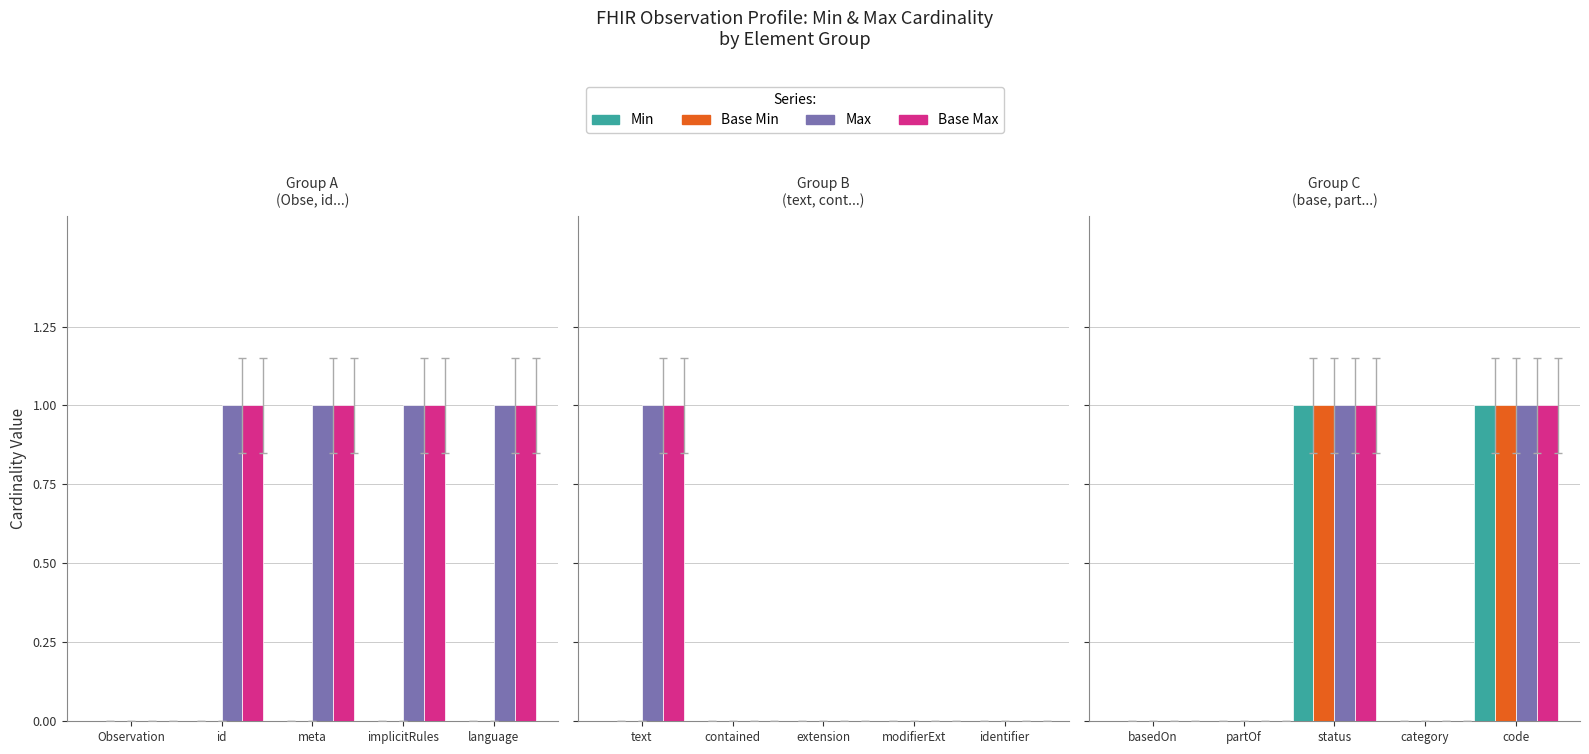

Are the bars horizontal?

No